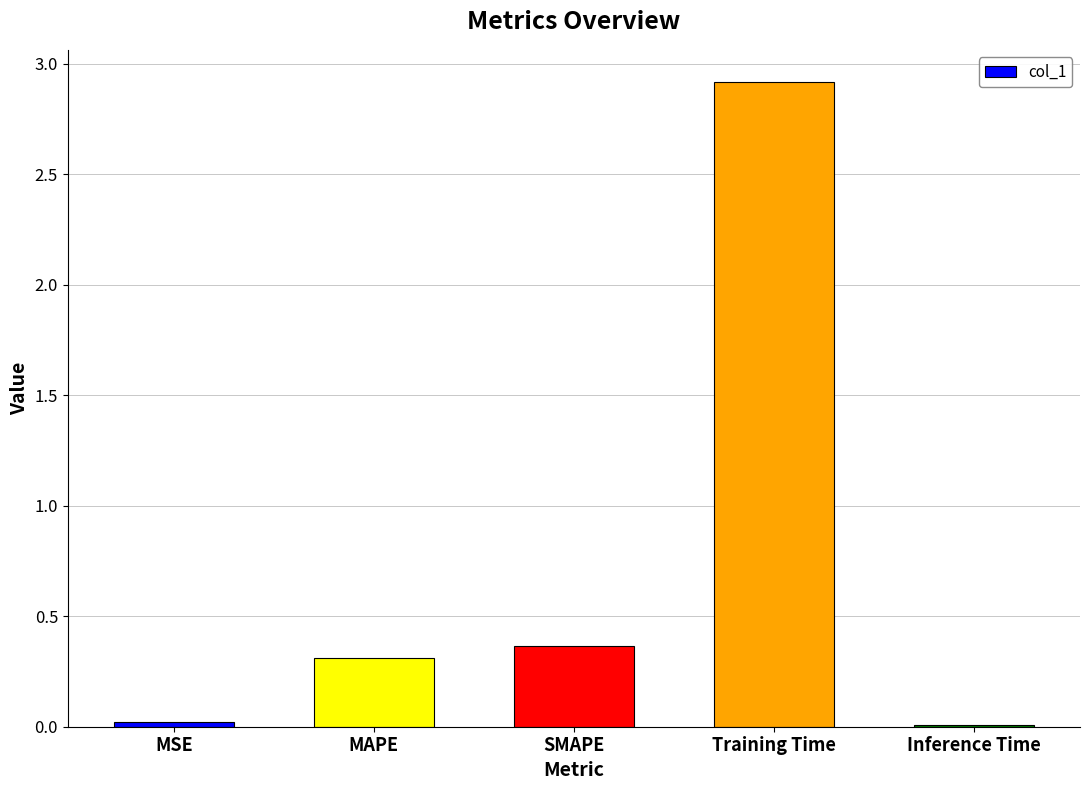

How many categories are shown in the chart?

5